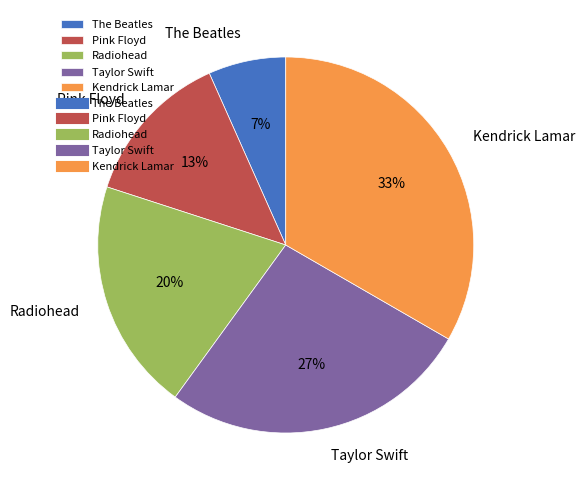

True or false: Kendrick Lamar accounts for 33% of the total.

True